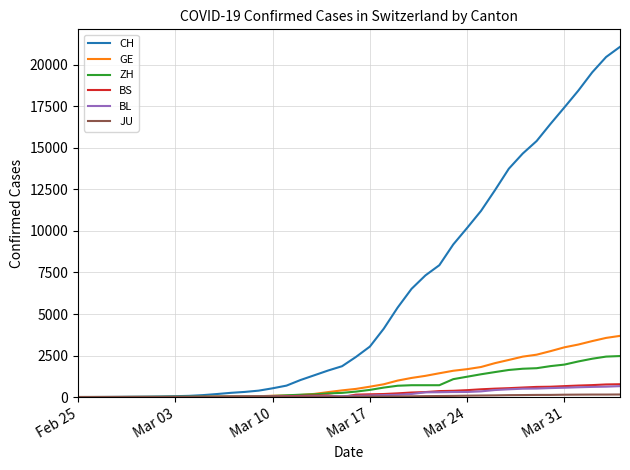

What is the maximum value for GE?

3683